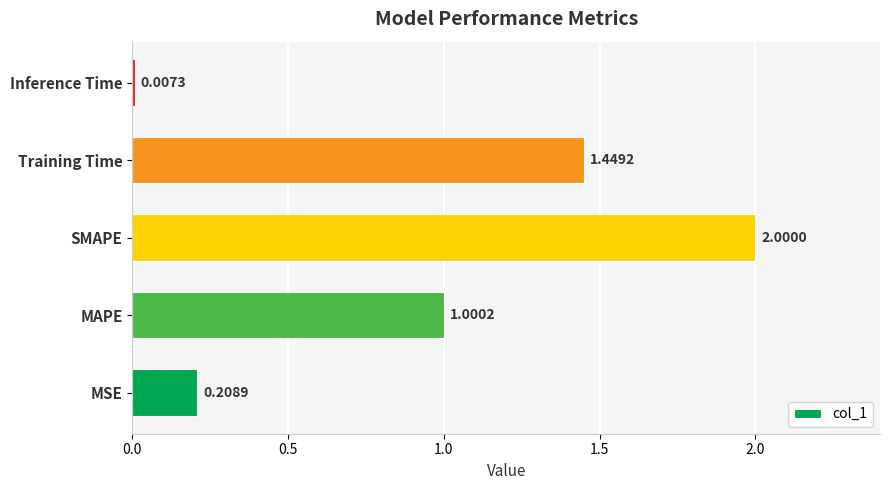

At which category does the chart reach its peak across all series?

SMAPE